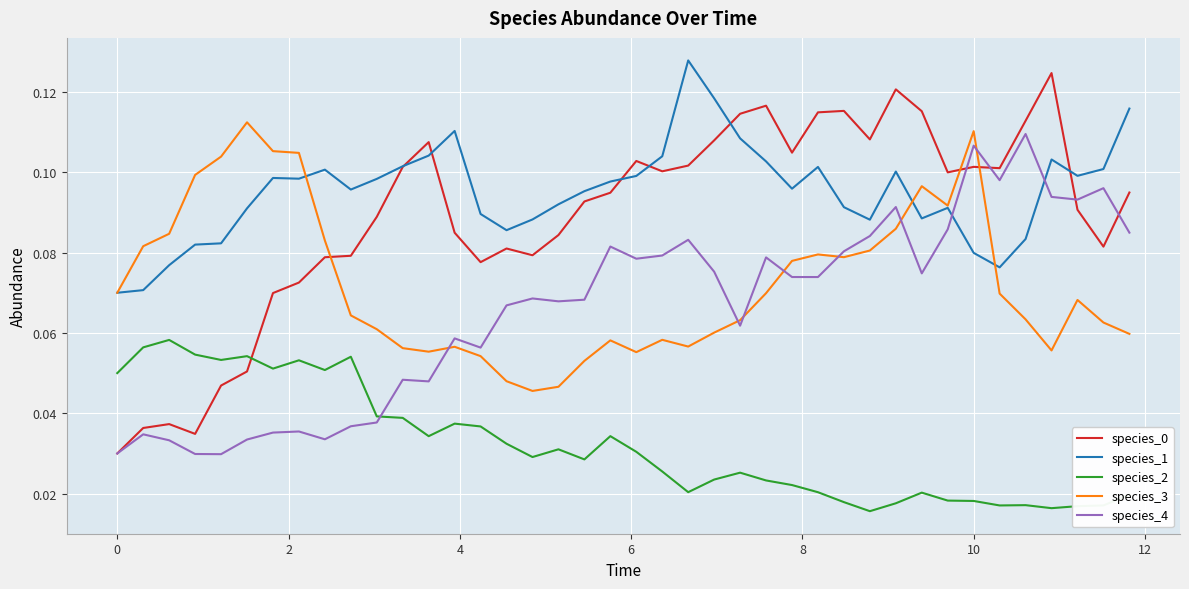

True or false: species_3 and species_0 intersect in this chart.

True